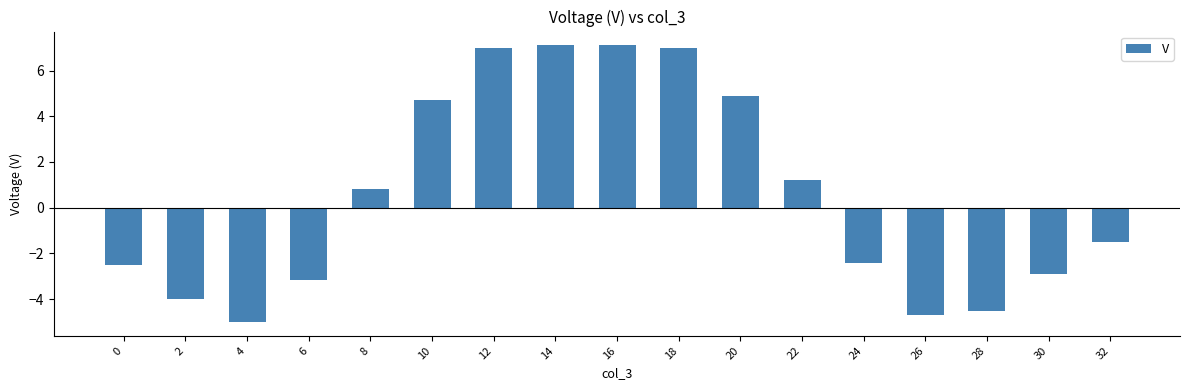

True or false: the data shows 4.9 at 20.

True